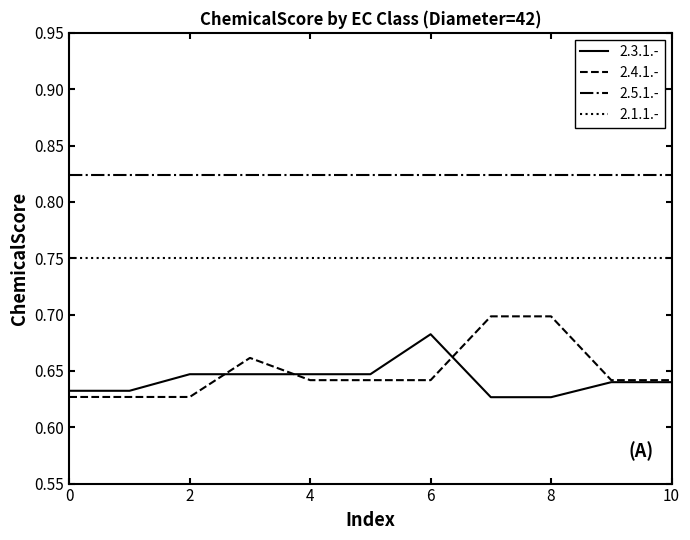

True or false: 2.5.1.- and 2.1.1.- cross at least once.

False